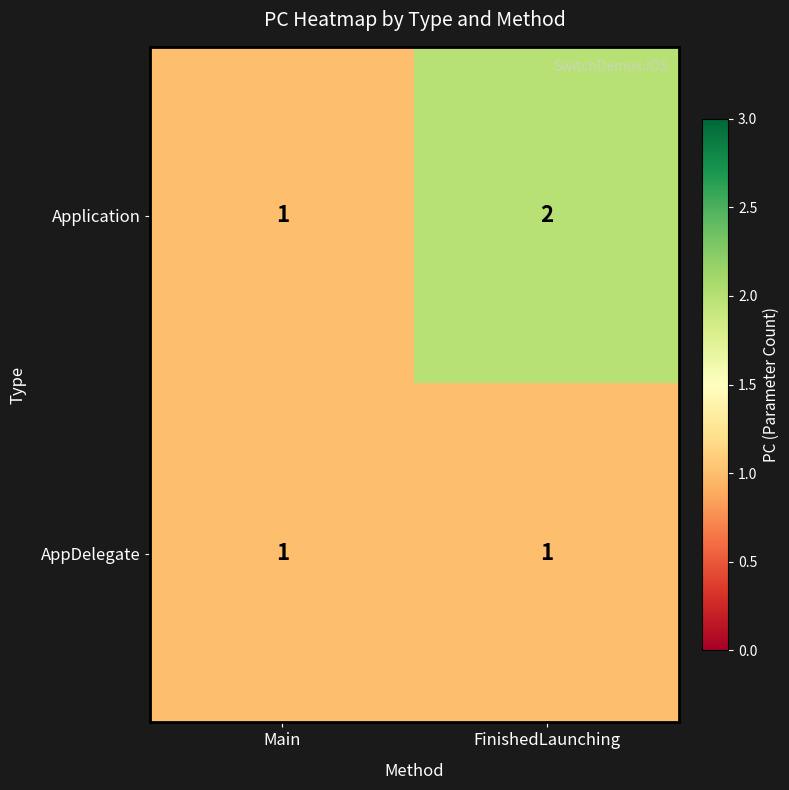

Is it true that Application equals 2 at FinishedLaunching?

True